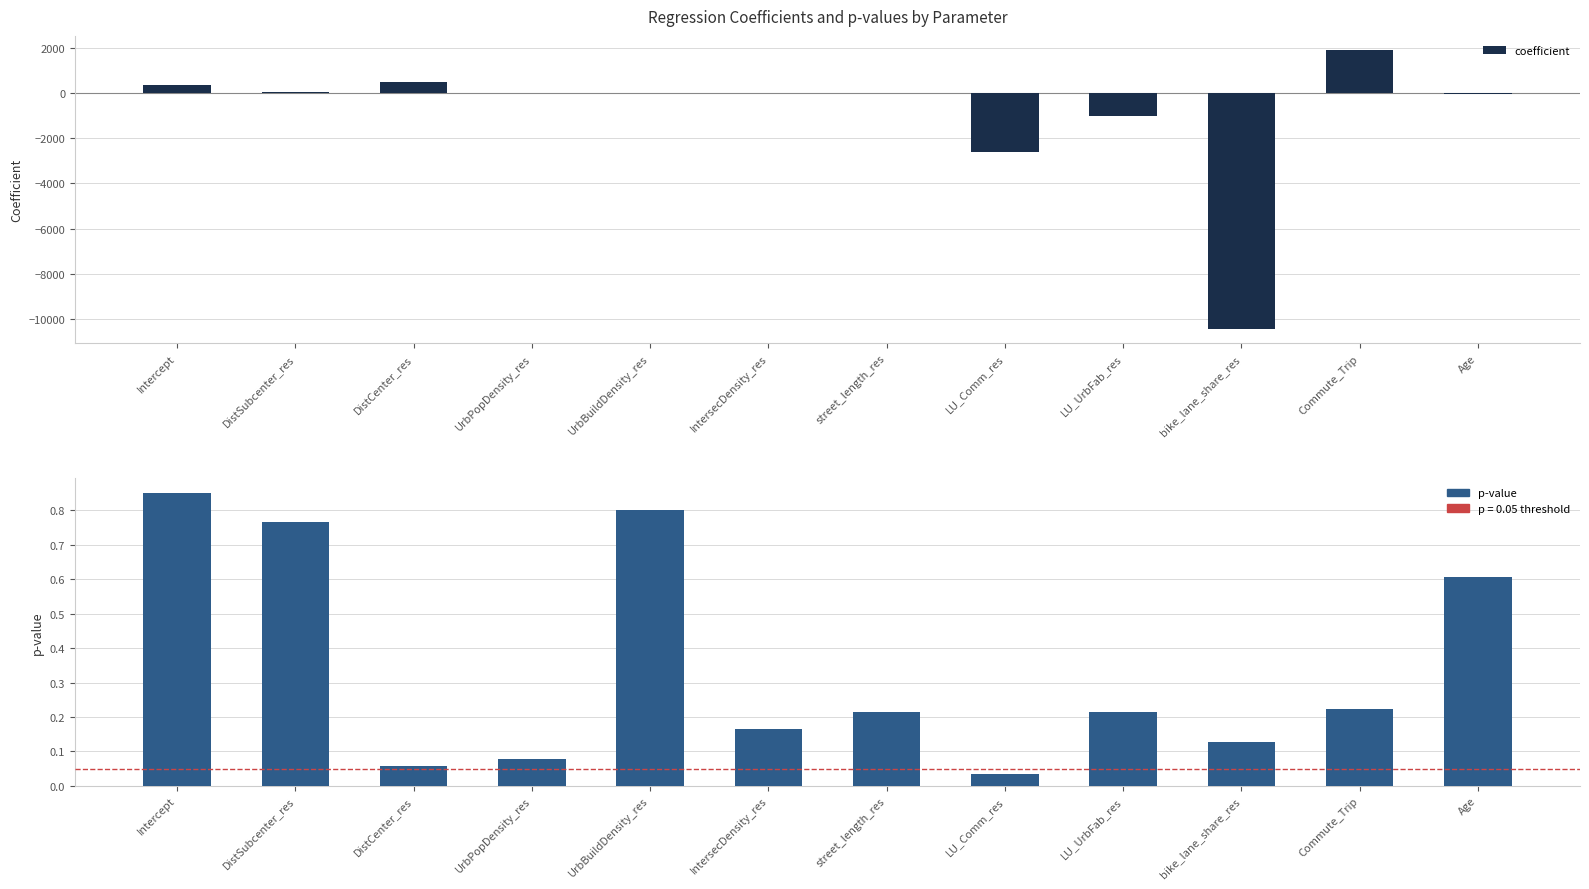

The value of coefficient at IntersecDensity_res is 13.7. True or false?

True